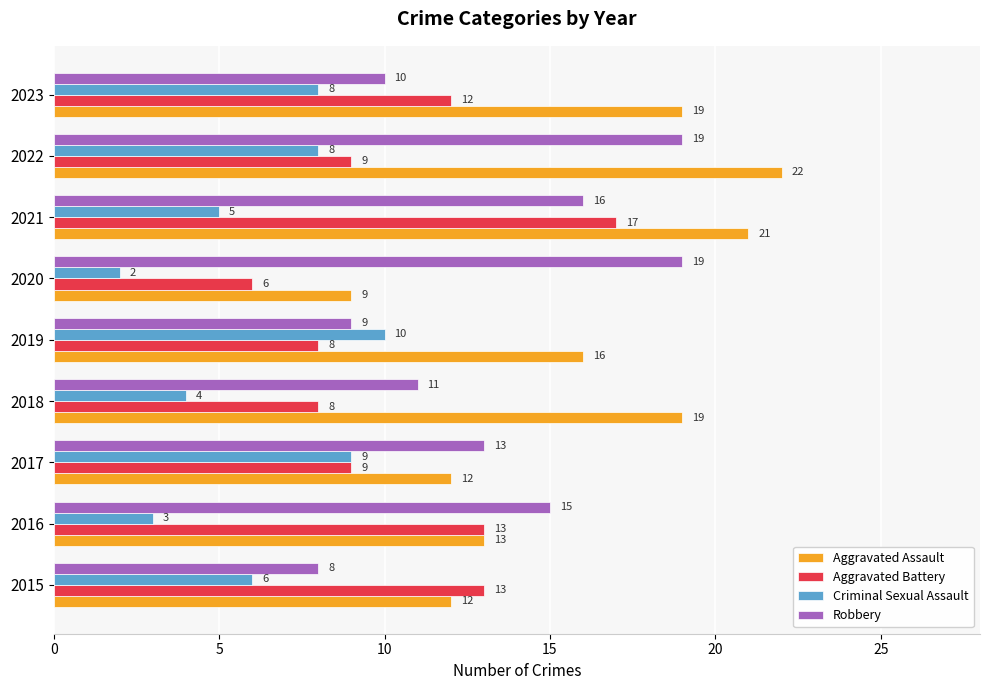

What is the highest value of the Aggravated Battery series?

17